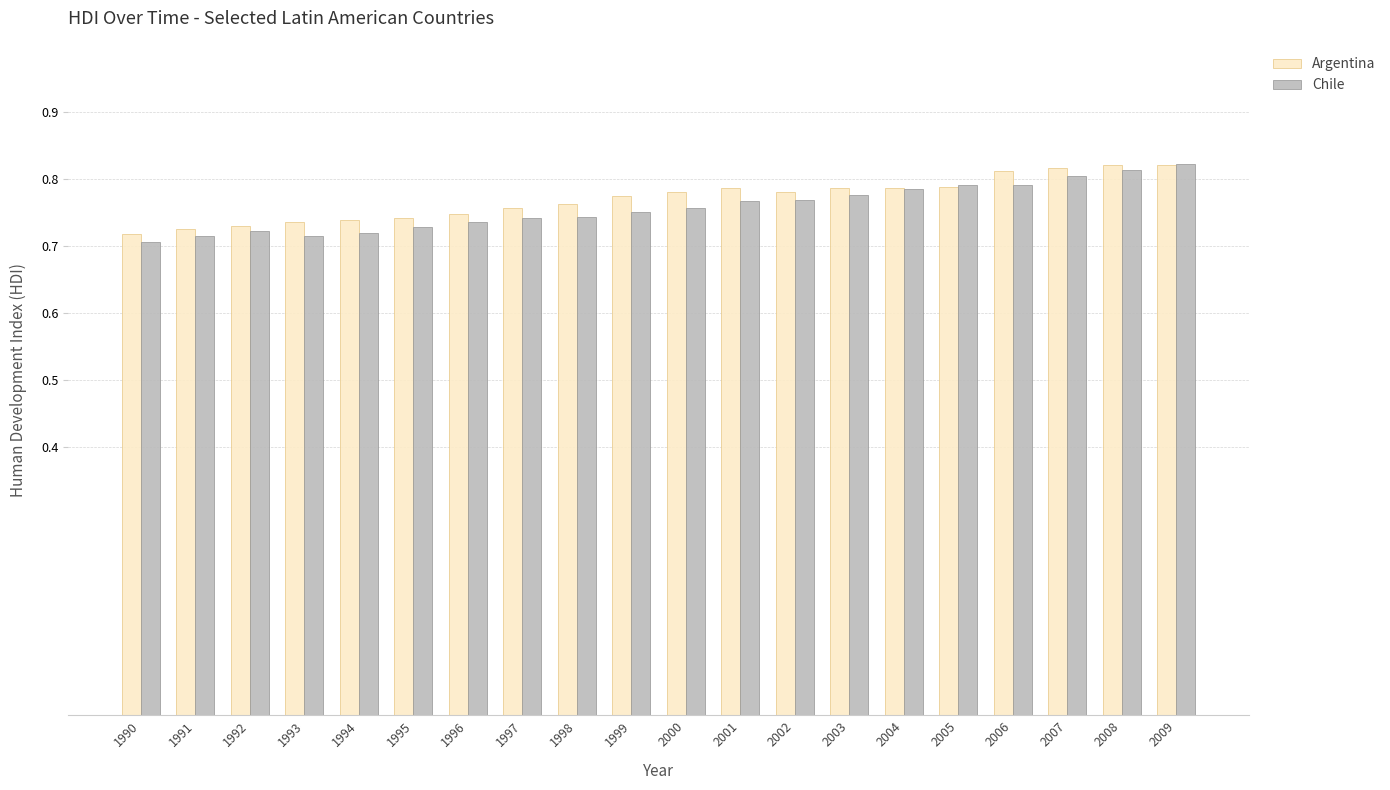

What are all the series names shown in the legend?

Argentina, Chile